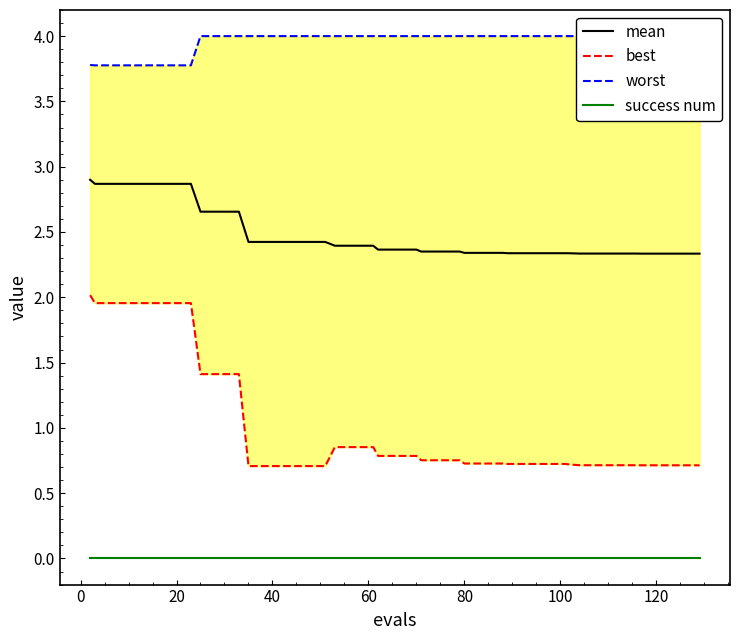

True or false: success num and mean intersect in this chart.

False